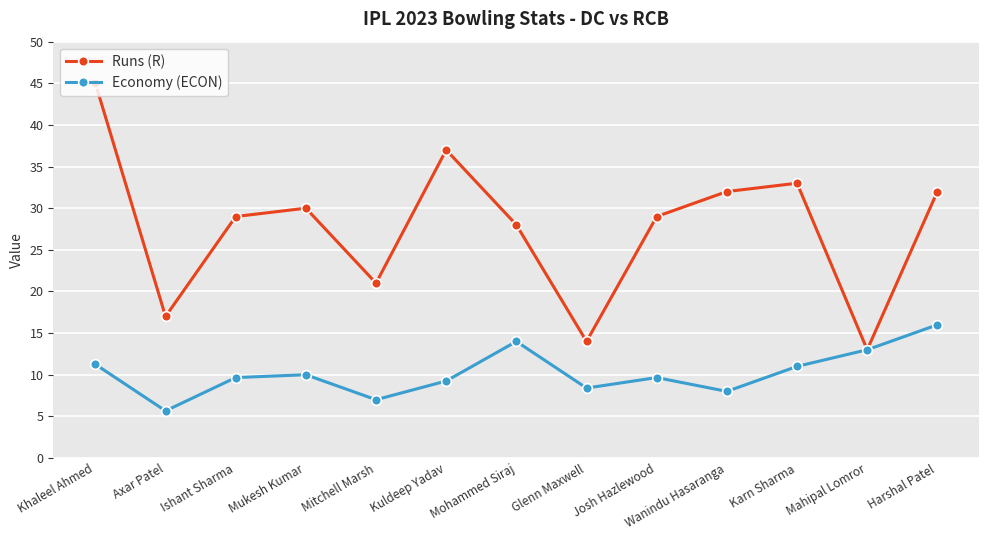

How many series are shown in this chart?

2